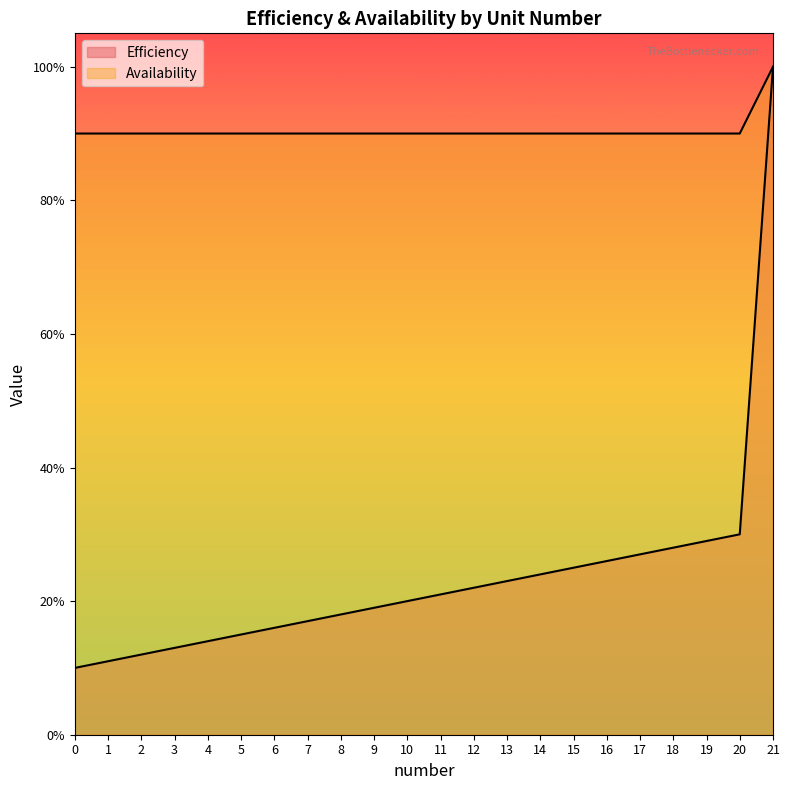

The value of Efficiency at 4 is 0.1. True or false?

True